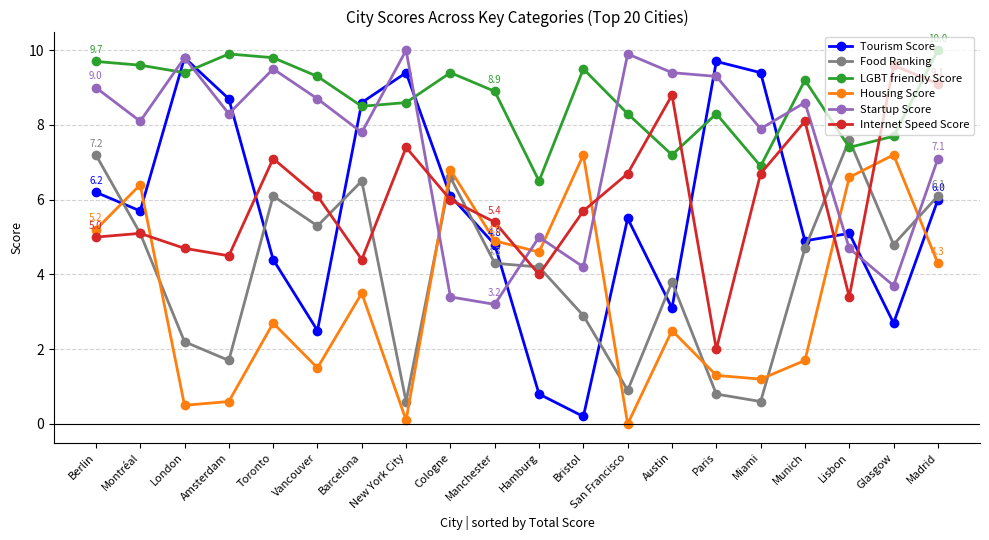

Is it true that Startup Score equals 5.3 at Berlin?

False